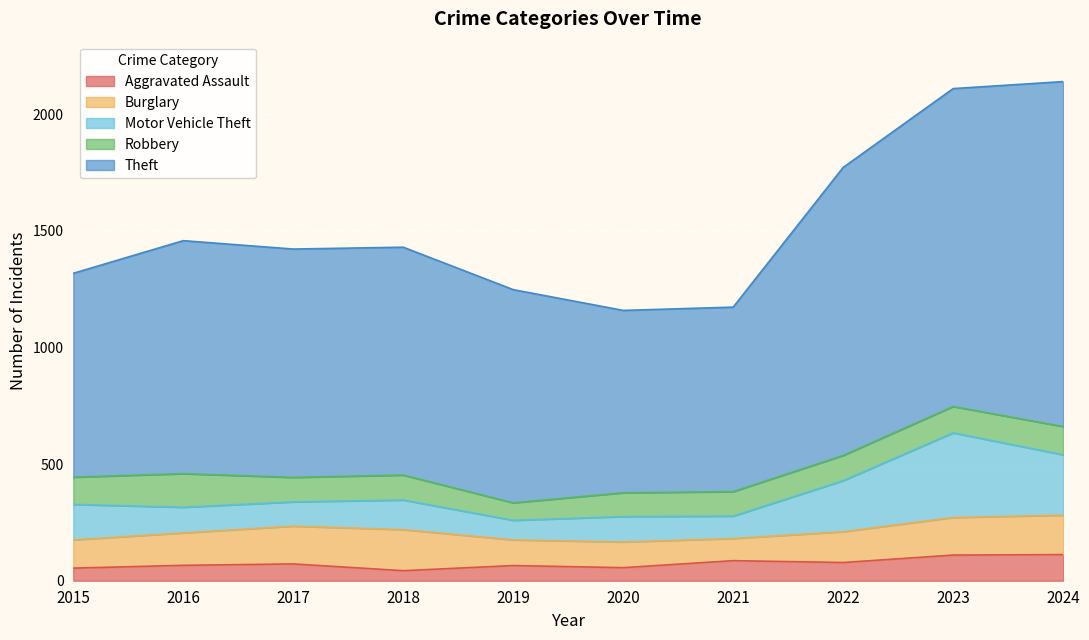

What is the sum of the Burglary values at 2016 and 2017?

301